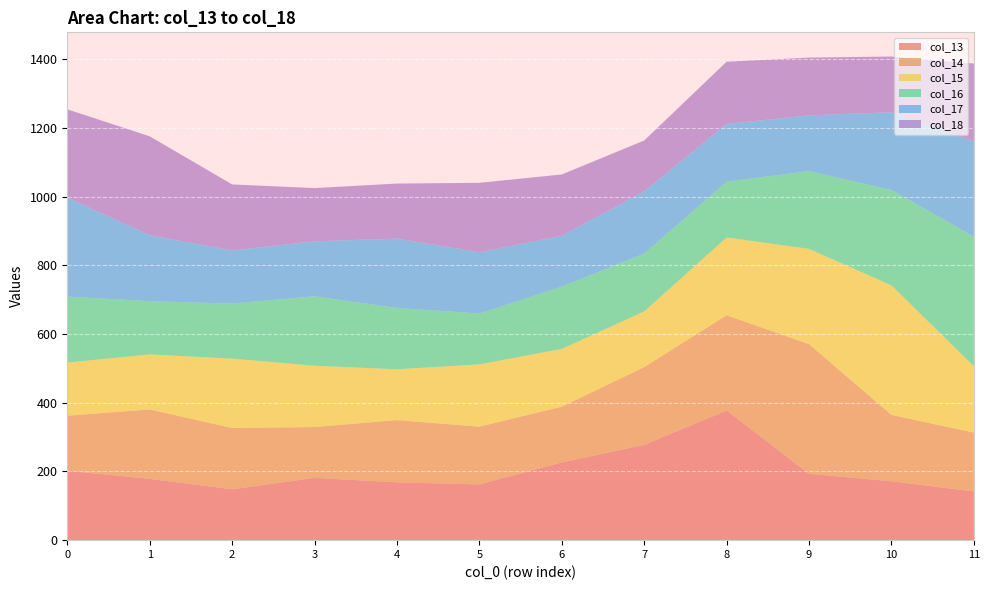

Reading right to left, extract all data points from this chart.

col_13: 141.8	171.3	193.3	377.3	277.3	226.3	162.2	168.1	181.3	148.0	178.5	202.1
col_14: 171.3	193.3	377.3	277.3	226.3	162.2	168.1	181.3	148.0	178.5	202.1	160.1
col_15: 193.3	377.3	277.3	226.3	162.2	168.1	181.3	148.0	178.5	202.1	160.1	154.9
col_16: 377.3	277.3	226.3	162.2	168.1	181.3	148.0	178.5	202.1	160.1	154.9	192.0
col_17: 277.3	226.3	162.2	168.1	181.3	148.0	178.5	202.1	160.1	154.9	192.0	288.0
col_18: 226.3	162.2	168.1	181.3	148.0	178.5	202.1	160.1	154.9	192.0	288.0	257.0